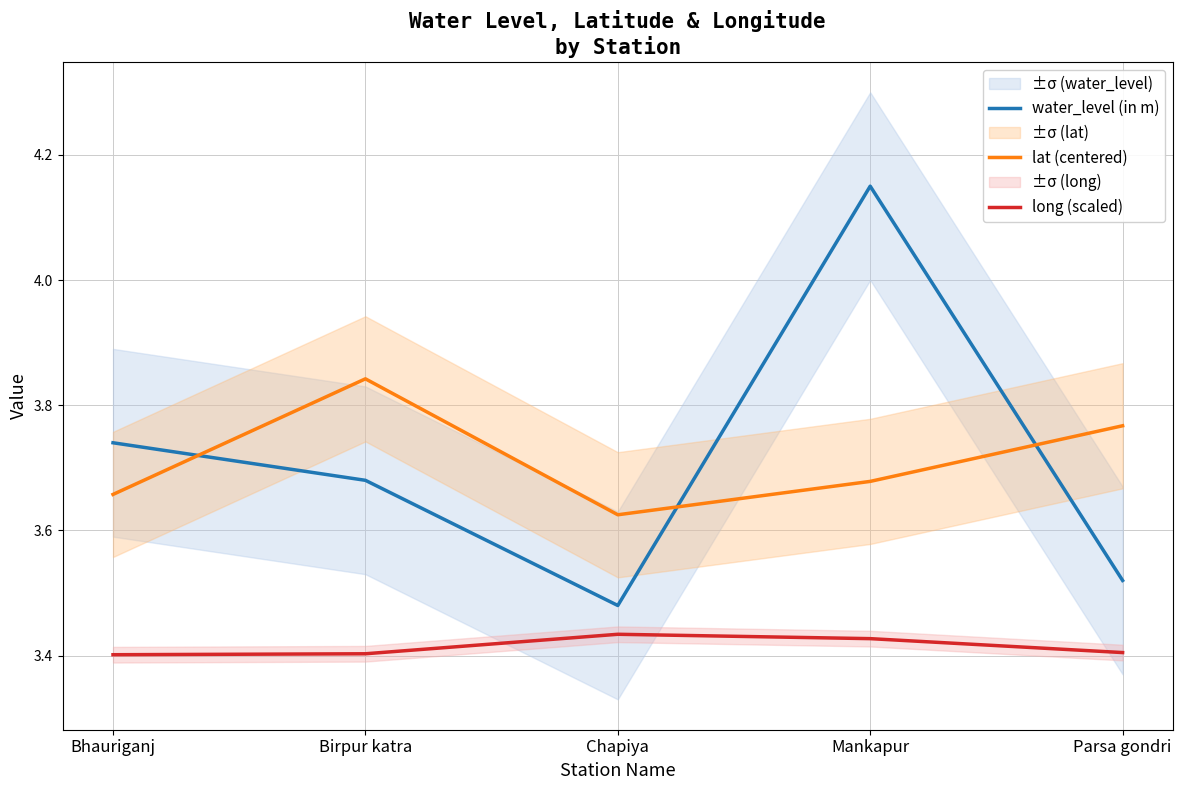

The value of lat (centered) at Chapiya is 2.4. True or false?

False